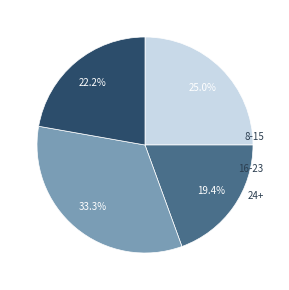

Is there any slice that represents more than half of the pie?

No